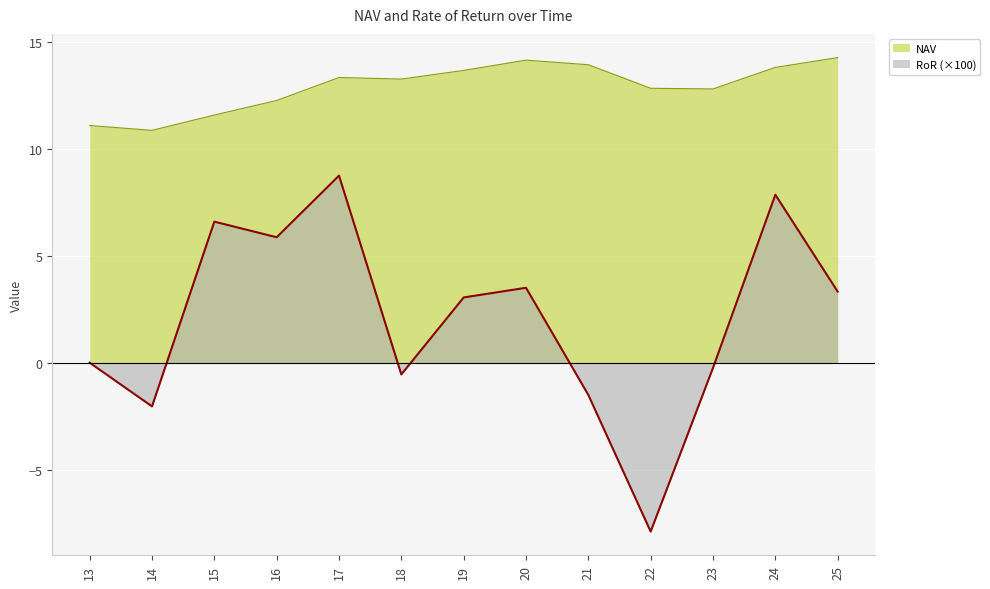

Does the chart display data point markers on the line(s)?

No